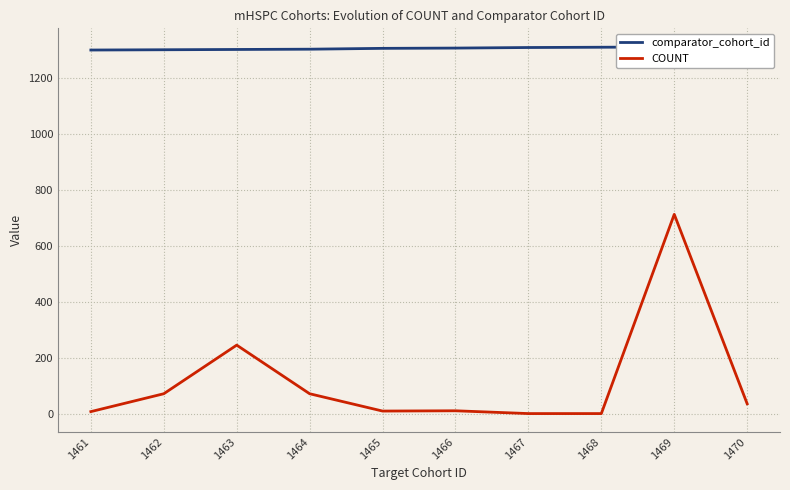

At how many categories does at least one series exceed 1153?

10